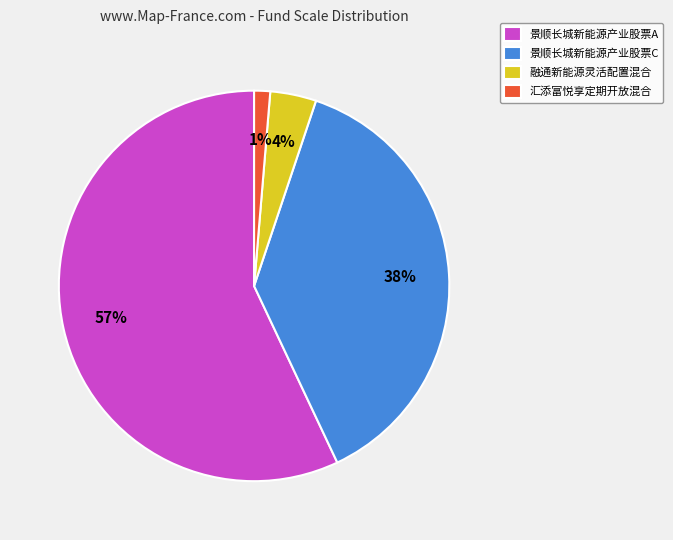

Is the sum of 景顺长城新能源产业股票A and 景顺长城新能源产业股票C greater than half?

Yes